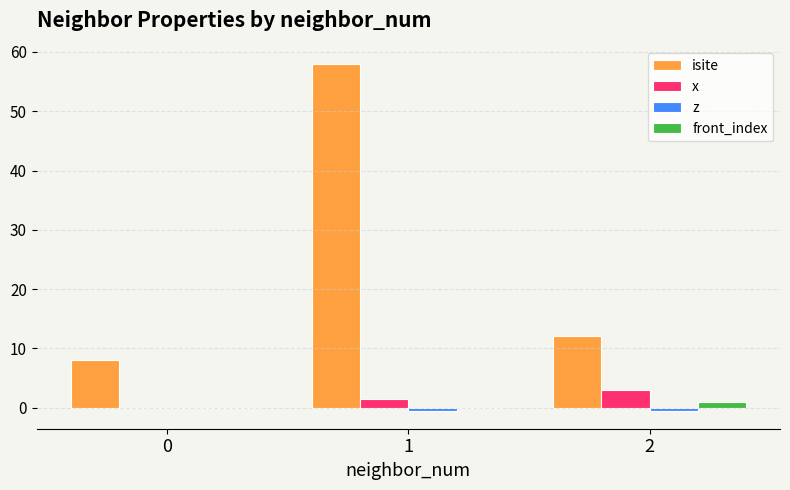

Where does the isite series first go above 12?

1